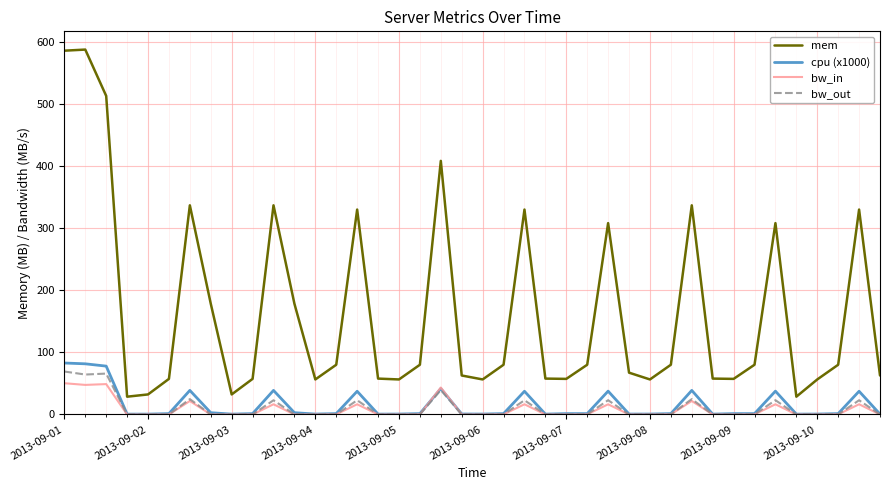

True or false: mem and cpu (x1000) intersect in this chart.

False